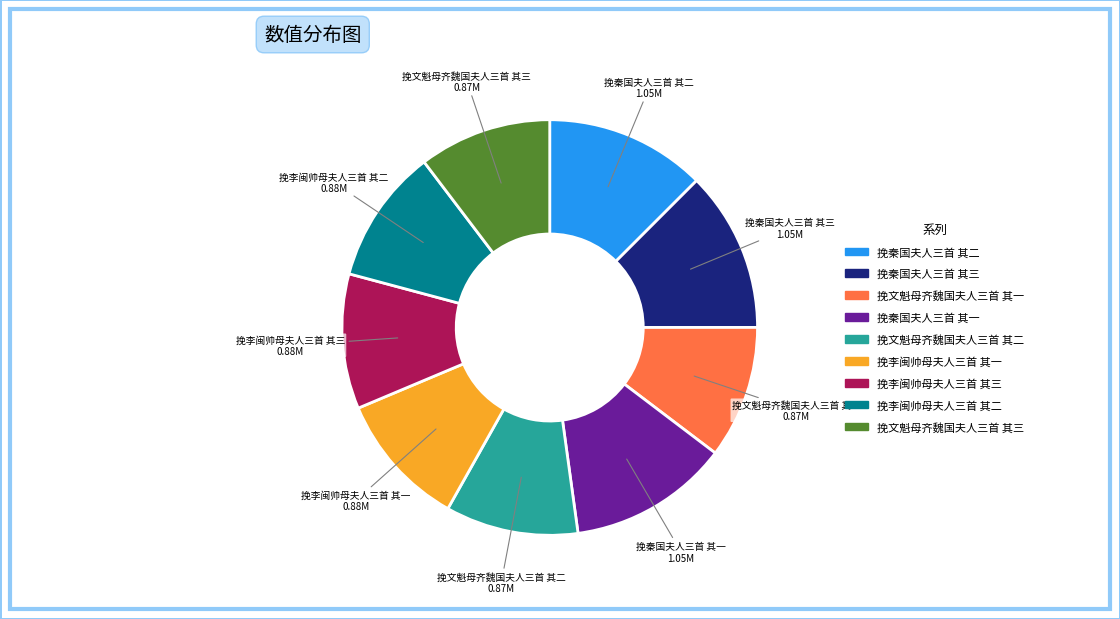

Between 挽李闽帅母夫人三首 其一 and 挽秦国夫人三首 其二, which is larger?

挽秦国夫人三首 其二